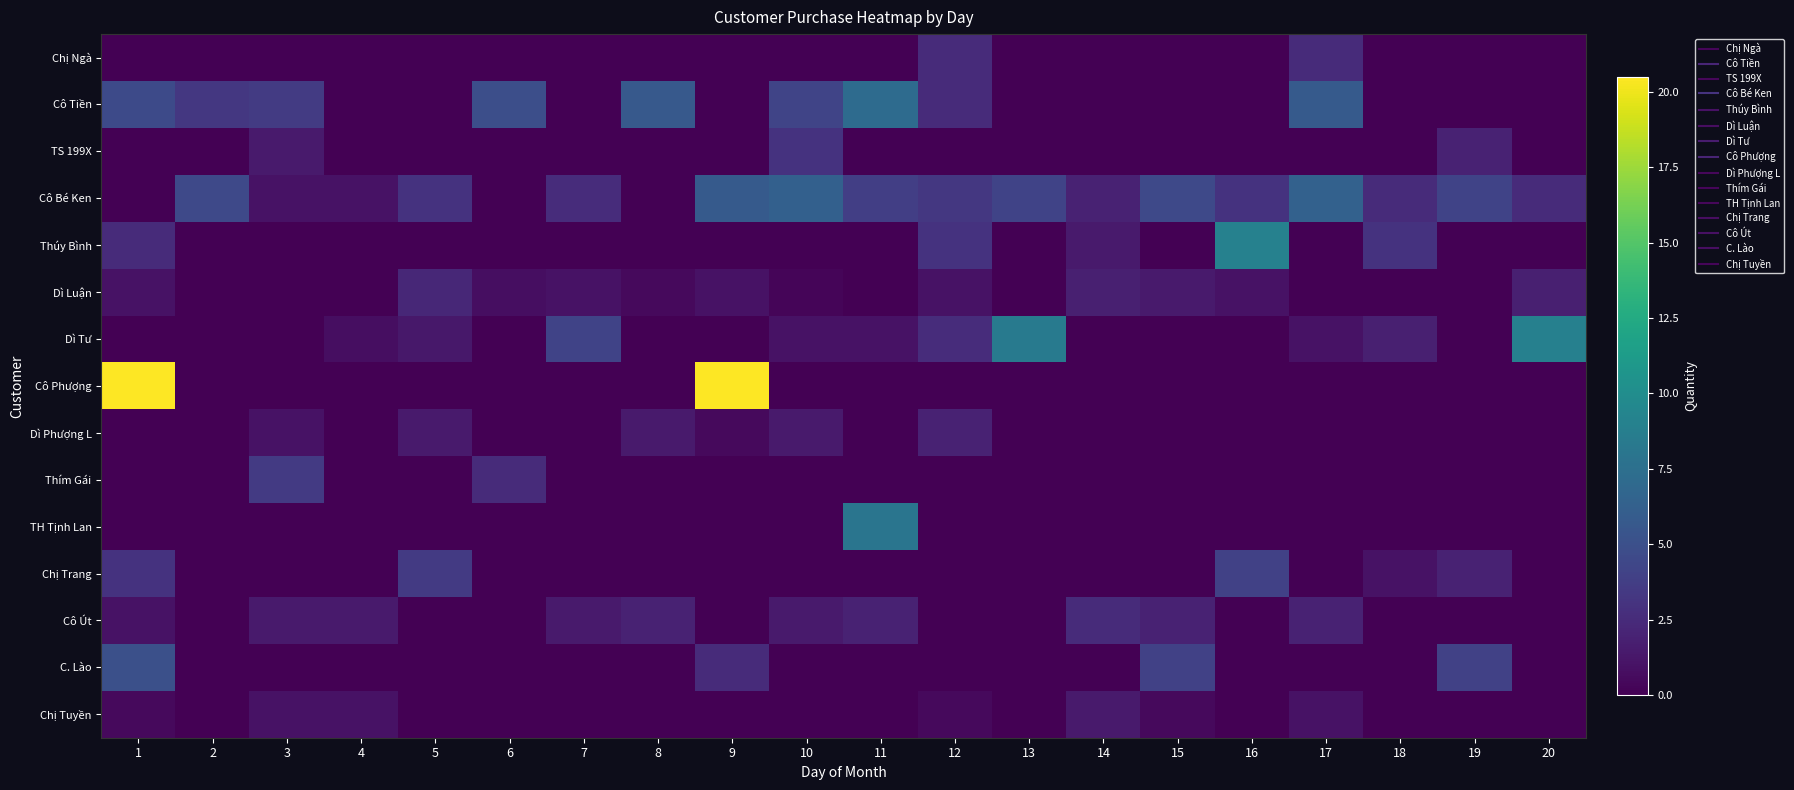

Reading right to left, list all the values displayed in this chart.

Chị Ngà: 20=0.0	19=0.0	18=0.0	17=2.5	16=0.0	15=0.0	14=0.0	13=0.0	12=2.5	11=0.0	10=0.0	9=0.0	8=0.0	7=0.0	6=0.0	5=0.0	4=0.0	3=0.0	2=0.0	1=0.0
Cô Tiền: 20=0.0	19=0.0	18=0.0	17=5.8	16=0.0	15=0.0	14=0.0	13=0.0	12=2.5	11=7.2	10=4.2	9=0.0	8=5.7	7=0.0	6=4.9	5=0.0	4=0.0	3=3.6	2=3.3	1=4.6
TS 199X: 20=0.0	19=2.0	18=0.0	17=0.0	16=0.0	15=0.0	14=0.0	13=0.0	12=0.0	11=0.0	10=3.0	9=0.0	8=0.0	7=0.0	6=0.0	5=0.0	4=0.0	3=1.5	2=0.0	1=0.0
Cô Bé Ken: 20=2.5	19=4.1	18=2.5	17=6.4	16=3.0	15=4.5	14=2.0	13=4.1	12=3.3	11=3.8	10=6.3	9=5.8	8=0.0	7=2.6	6=0.0	5=3.0	4=1.0	3=1.0	2=4.5	1=0.0
Thúy Bình: 20=0.0	19=0.0	18=3.0	17=0.0	16=9.0	15=0.0	14=1.5	13=0.0	12=3.0	11=0.0	10=0.0	9=0.0	8=0.0	7=0.0	6=0.0	5=0.0	4=0.0	3=0.0	2=0.0	1=2.5
Dì Luận: 20=1.8	19=0.0	18=0.0	17=0.0	16=1.0	15=1.5	14=1.8	13=0.0	12=1.0	11=0.0	10=0.3	9=1.0	8=0.5	7=1.0	6=0.8	5=2.3	4=0.0	3=0.0	2=0.0	1=1.0
Dì Tư: 20=8.9	19=0.0	18=1.8	17=1.0	16=0.0	15=0.0	14=0.0	13=8.4	12=2.6	11=1.0	10=1.0	9=0.0	8=0.0	7=4.1	6=0.0	5=1.3	4=0.8	3=0.0	2=0.0	1=0.0
Cô Phượng: 20=0.0	19=0.0	18=0.0	17=0.0	16=0.0	15=0.0	14=0.0	13=0.0	12=0.0	11=0.0	10=0.0	9=20.5	8=0.0	7=0.0	6=0.0	5=0.0	4=0.0	3=0.0	2=0.0	1=20.5
Dì Phượng L: 20=0.0	19=0.0	18=0.0	17=0.0	16=0.0	15=0.0	14=0.0	13=0.0	12=2.0	11=0.0	10=1.5	9=0.5	8=1.5	7=0.0	6=0.0	5=1.5	4=0.0	3=1.0	2=0.0	1=0.0
Thím Gái: 20=0.0	19=0.0	18=0.0	17=0.0	16=0.0	15=0.0	14=0.0	13=0.0	12=0.0	11=0.0	10=0.0	9=0.0	8=0.0	7=0.0	6=2.5	5=0.0	4=0.0	3=3.5	2=0.0	1=0.0
TH Tịnh Lan: 20=0.0	19=0.0	18=0.0	17=0.0	16=0.0	15=0.0	14=0.0	13=0.0	12=0.0	11=8.0	10=0.0	9=0.0	8=0.0	7=0.0	6=0.0	5=0.0	4=0.0	3=0.0	2=0.0	1=0.0
Chị Trang: 20=0.0	19=2.0	18=1.0	17=0.0	16=4.0	15=0.0	14=0.0	13=0.0	12=0.0	11=0.0	10=0.0	9=0.0	8=0.0	7=0.0	6=0.0	5=3.5	4=0.0	3=0.0	2=0.0	1=3.0
Cô Út: 20=0.0	19=0.0	18=0.0	17=2.0	16=0.0	15=2.0	14=2.5	13=0.0	12=0.0	11=2.0	10=1.5	9=0.0	8=2.0	7=1.5	6=0.0	5=0.0	4=1.5	3=1.5	2=0.0	1=1.0
C. Lào: 20=0.0	19=4.0	18=0.0	17=0.0	16=0.0	15=4.0	14=0.0	13=0.0	12=0.0	11=0.0	10=0.0	9=2.5	8=0.0	7=0.0	6=0.0	5=0.0	4=0.0	3=0.0	2=0.0	1=5.0
Chị Tuyền: 20=0.0	19=0.0	18=0.0	17=1.0	16=0.0	15=0.5	14=1.5	13=0.0	12=0.5	11=0.0	10=0.0	9=0.0	8=0.0	7=0.0	6=0.0	5=0.0	4=1.0	3=1.0	2=0.0	1=0.5